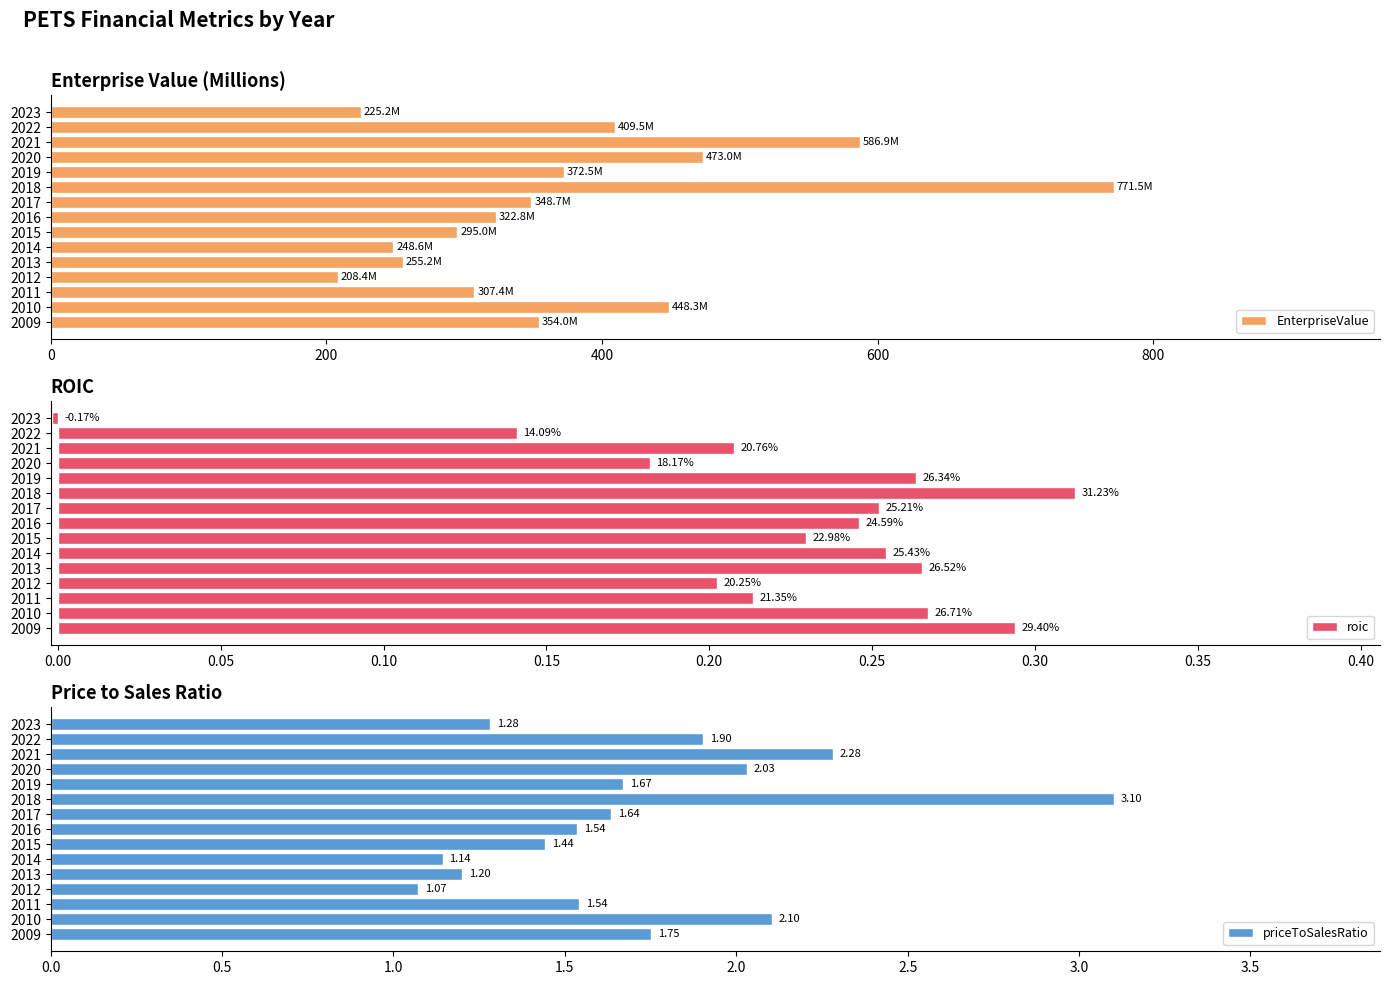

The EnterpriseValue series shows 372.5 at 2019. True or false?

True